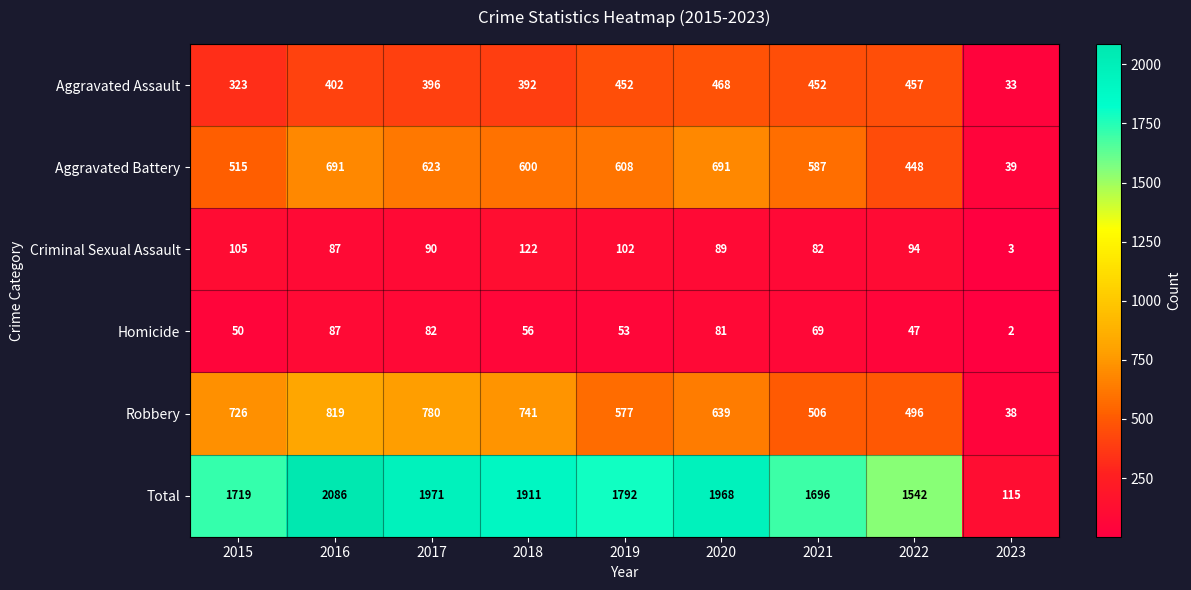

What is the total value across all series at 2016?

4172